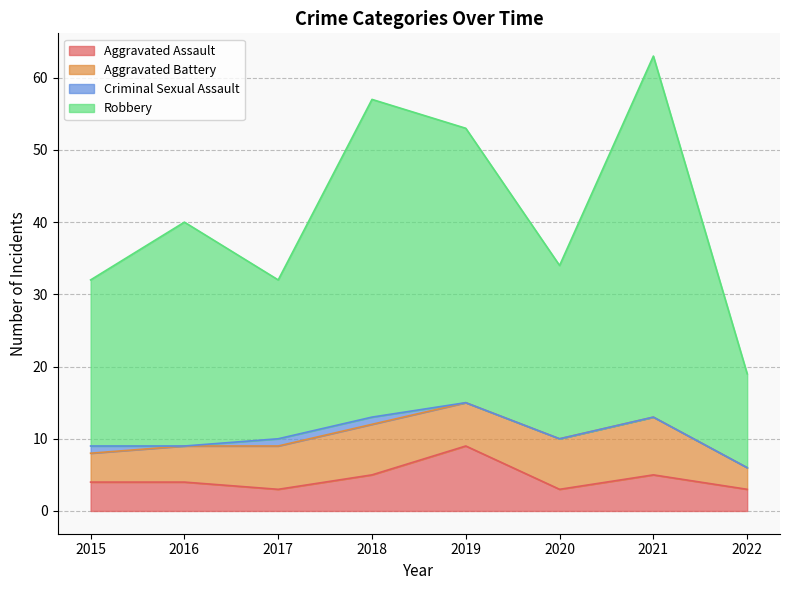

Where is Robbery nearest to the value 41?

2016